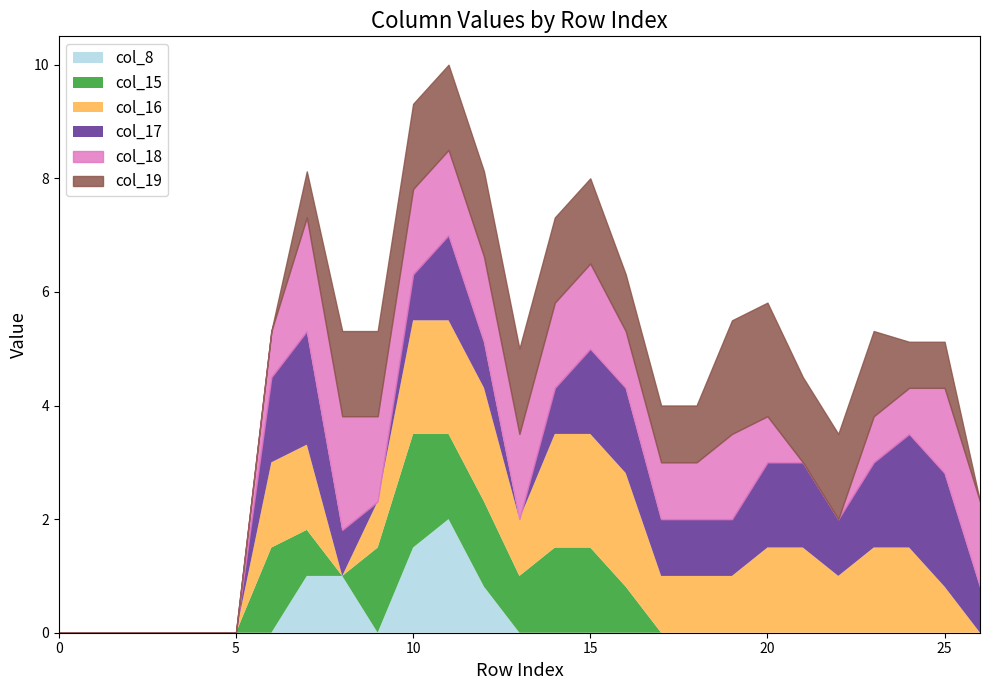

Is it true that col_17 equals 1.0 at 16?

False